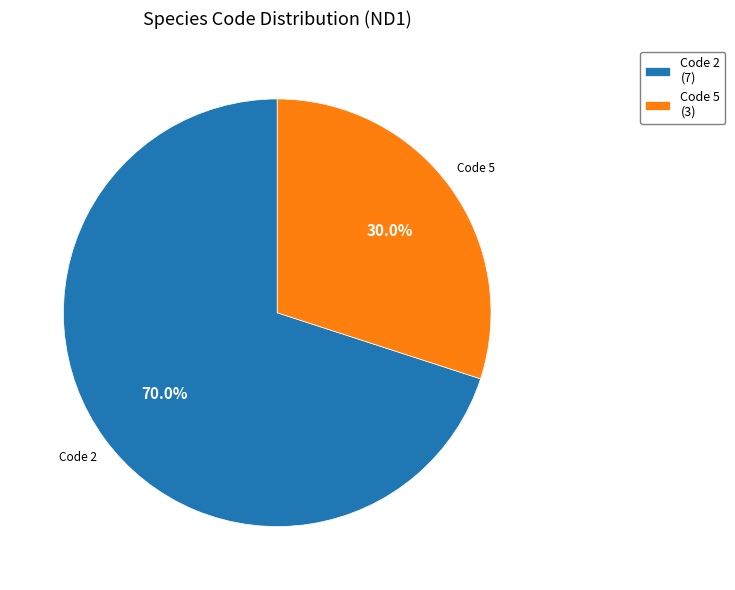

Which slice is the smallest?

Code 5